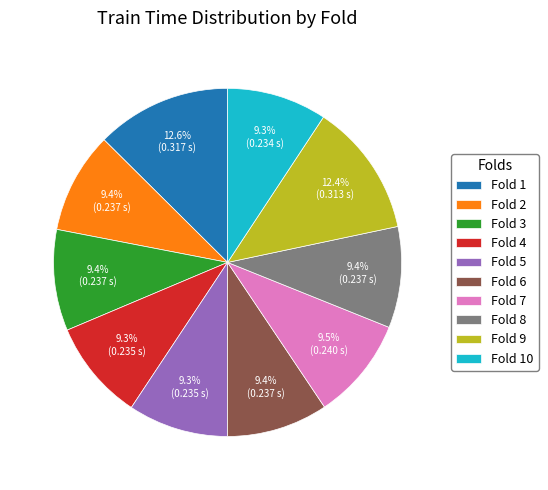

Is it true that Fold 4 is 9% of the pie?

True